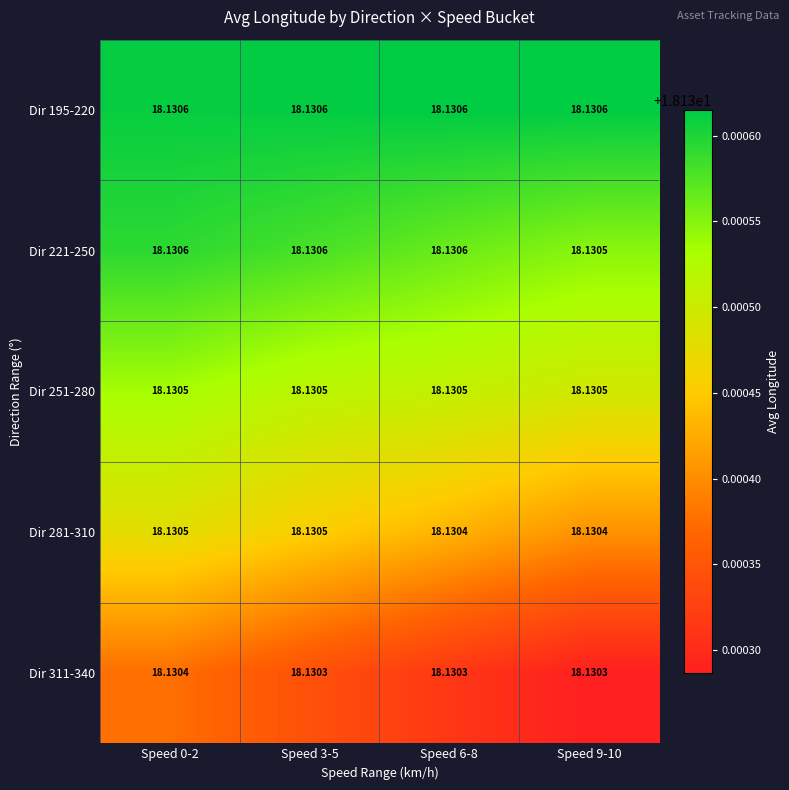

Which series has the largest range (max minus min)?

Dir 311-340